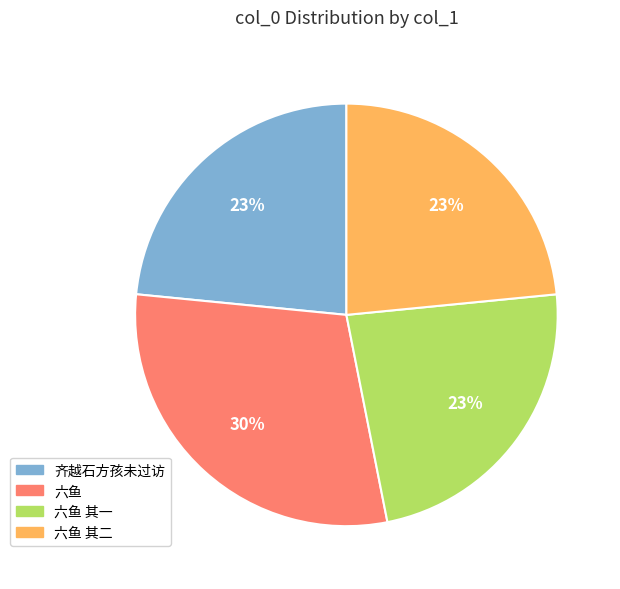

Does 六鱼 represent more than half of the total?

No